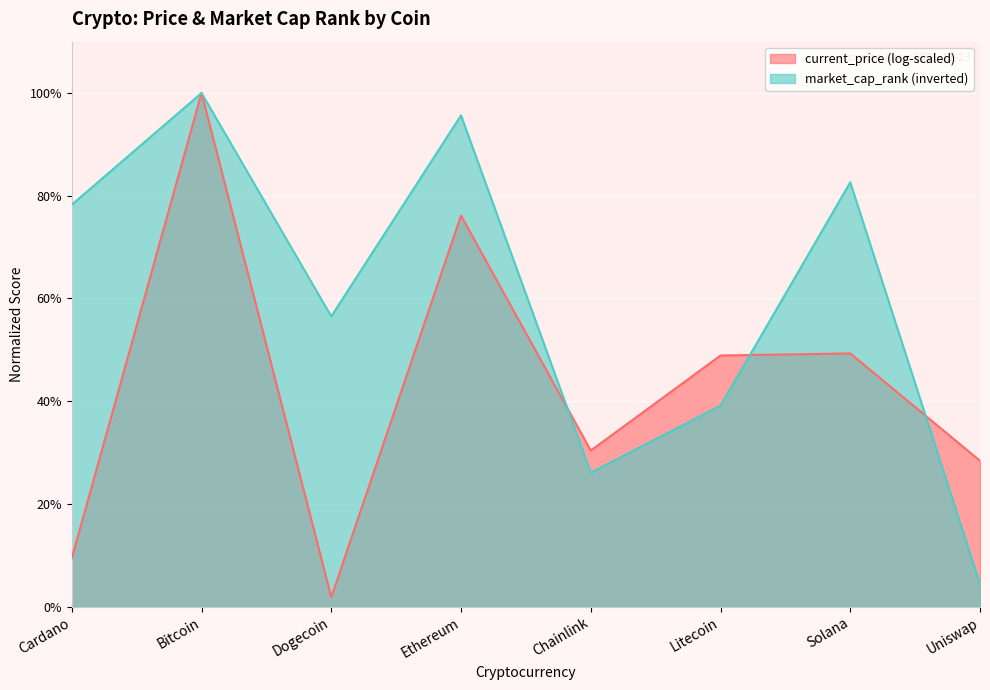

How many data points are less than 78?

4